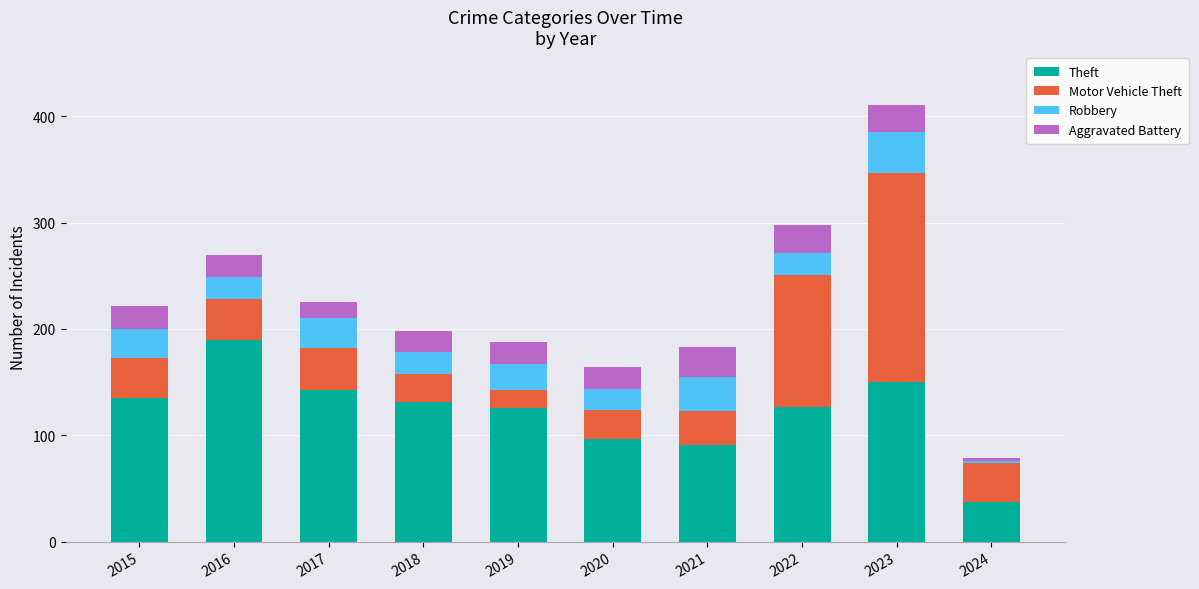

What is the difference between the maximum and minimum values in the Theft series?

153